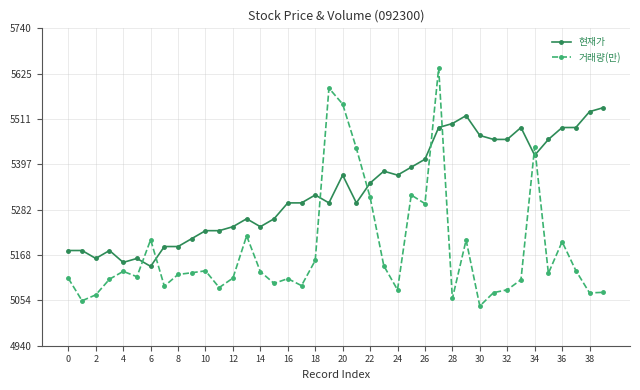

What is the value of the 현재가 point at the 22nd from the left?

5300.0